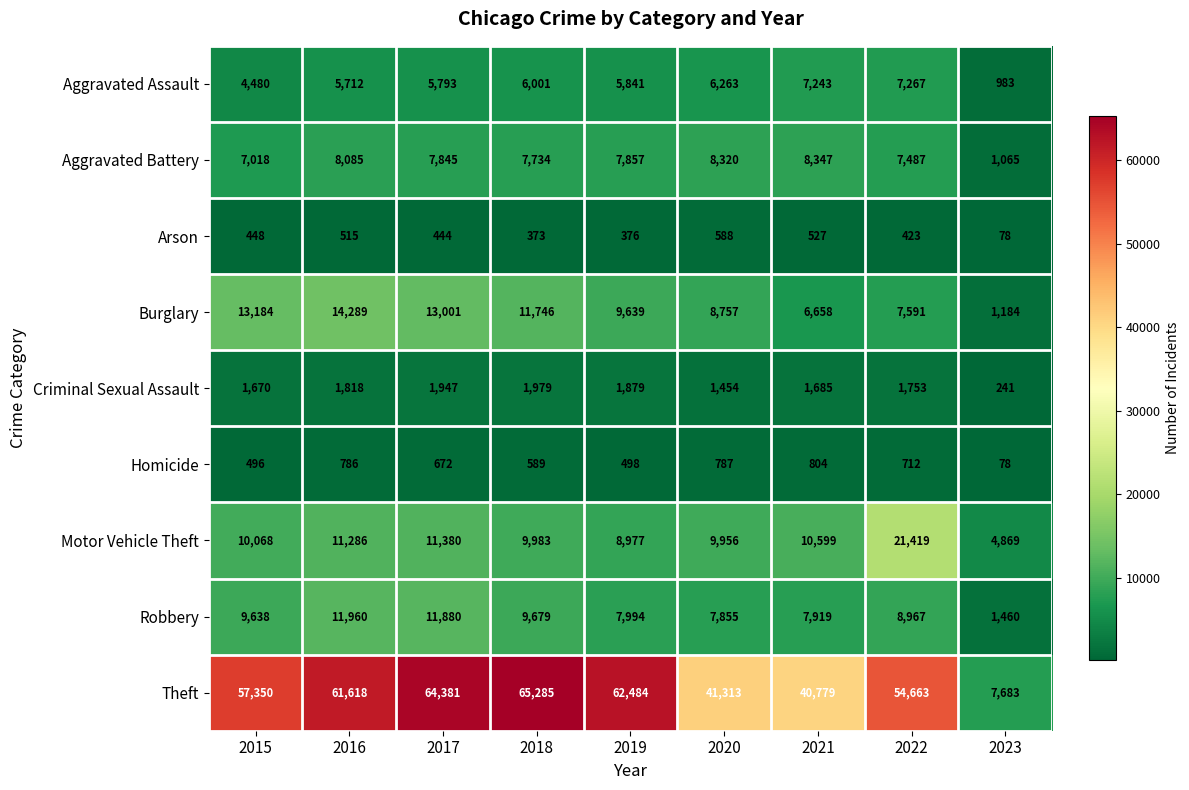

The value of Arson at 2017 is 444. True or false?

True